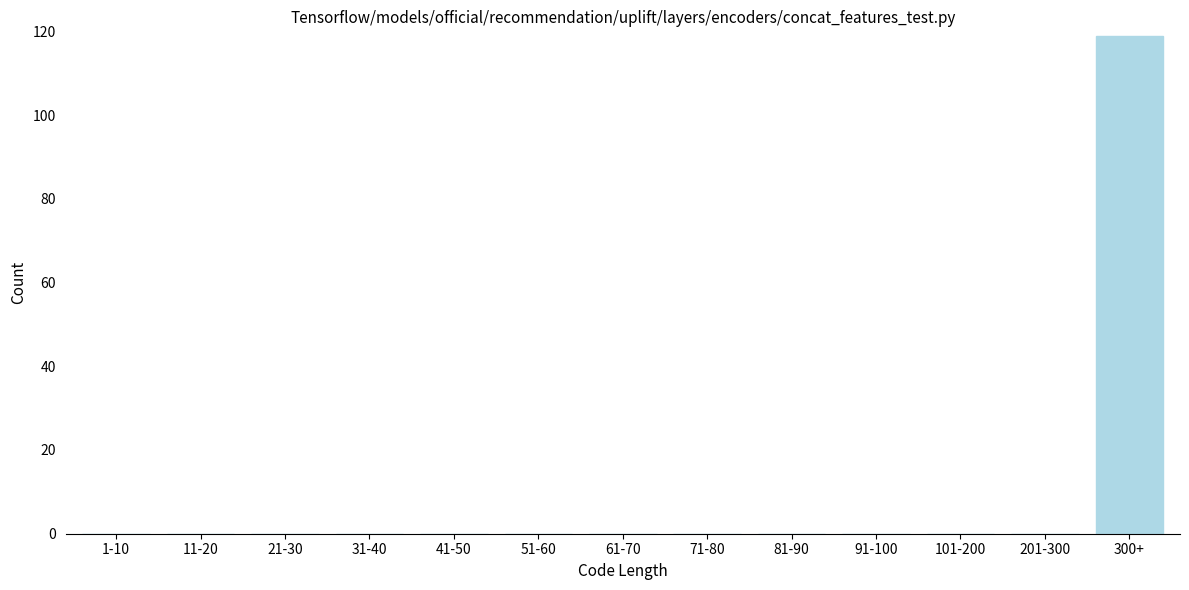

Reading left to right, list all the values displayed in this chart.

1-10=0	11-20=0	21-30=0	31-40=0	41-50=0	51-60=0	61-70=0	71-80=0	81-90=0	91-100=0	101-200=0	201-300=0	300+=119